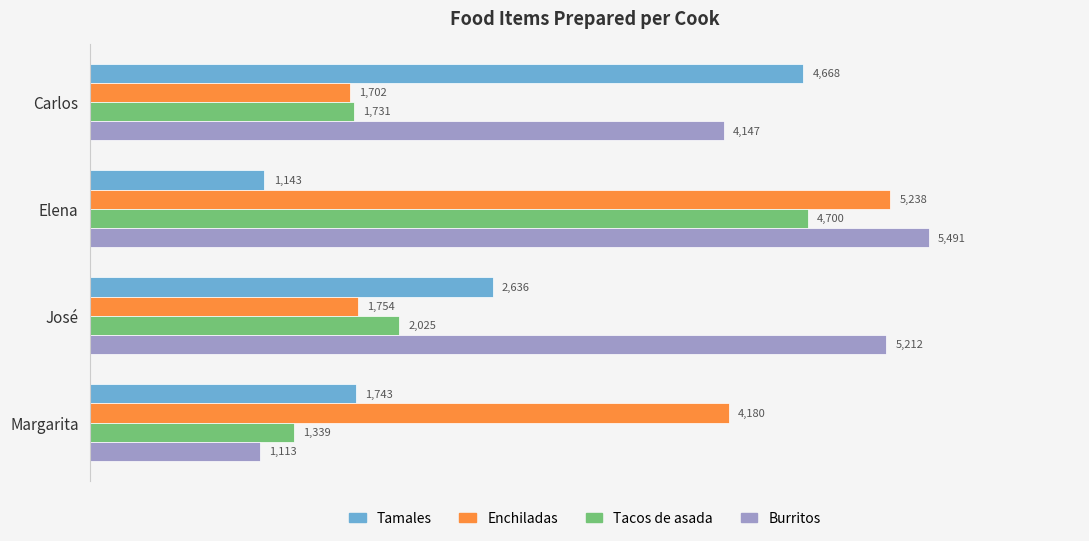

Where is Enchiladas nearest to the value 3470?

Margarita